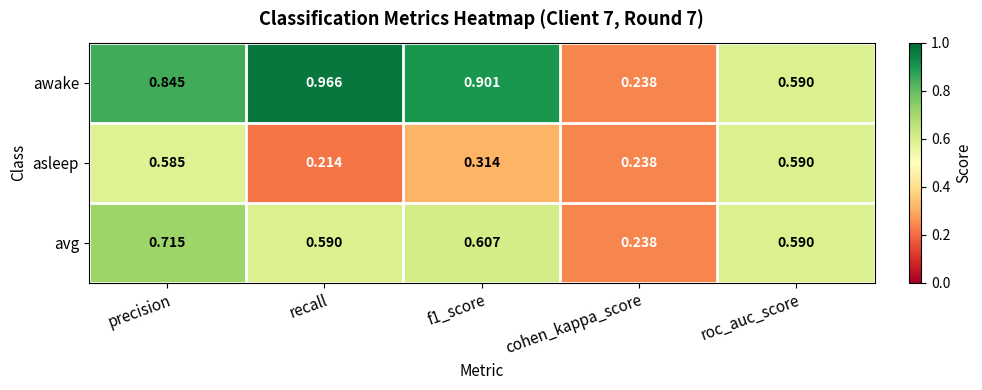

Rank the series by their maximum value, from highest to lowest.

awake, avg, asleep